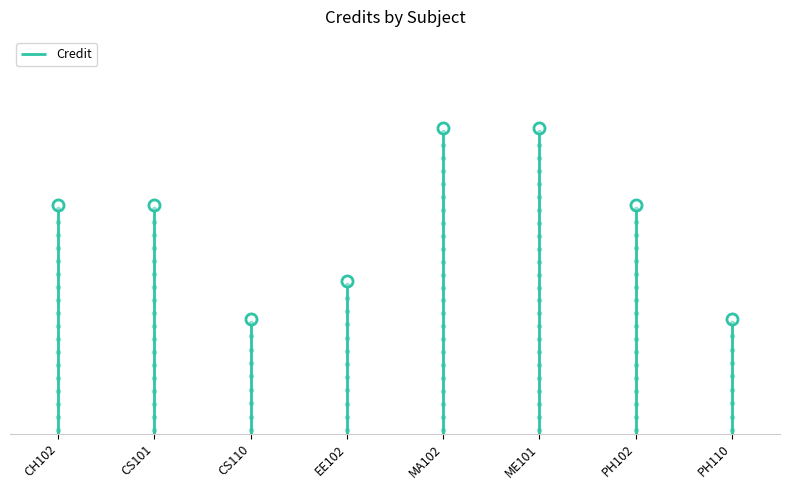

What is the maximum value shown in the chart?

8